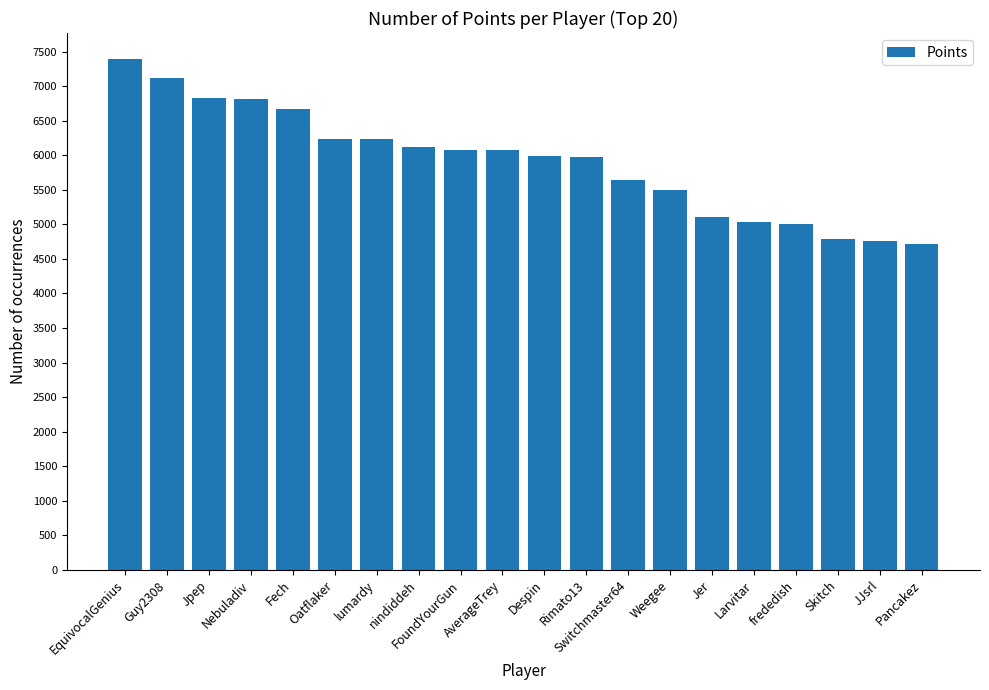

What is the difference between the maximum and minimum values?

2683